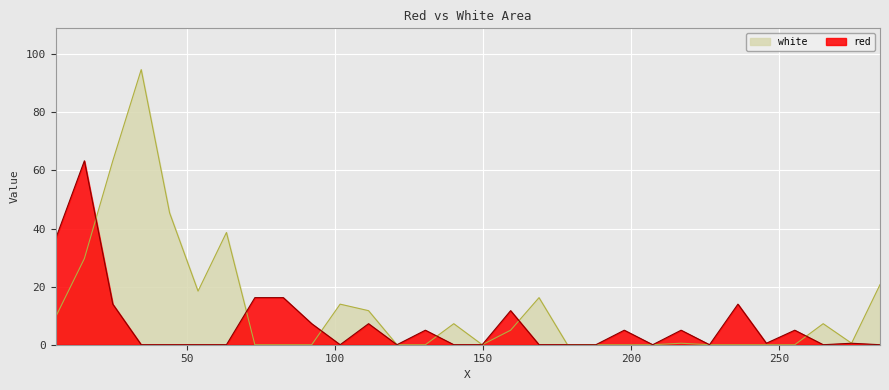

At which category is the sum across all series the highest?

34.6